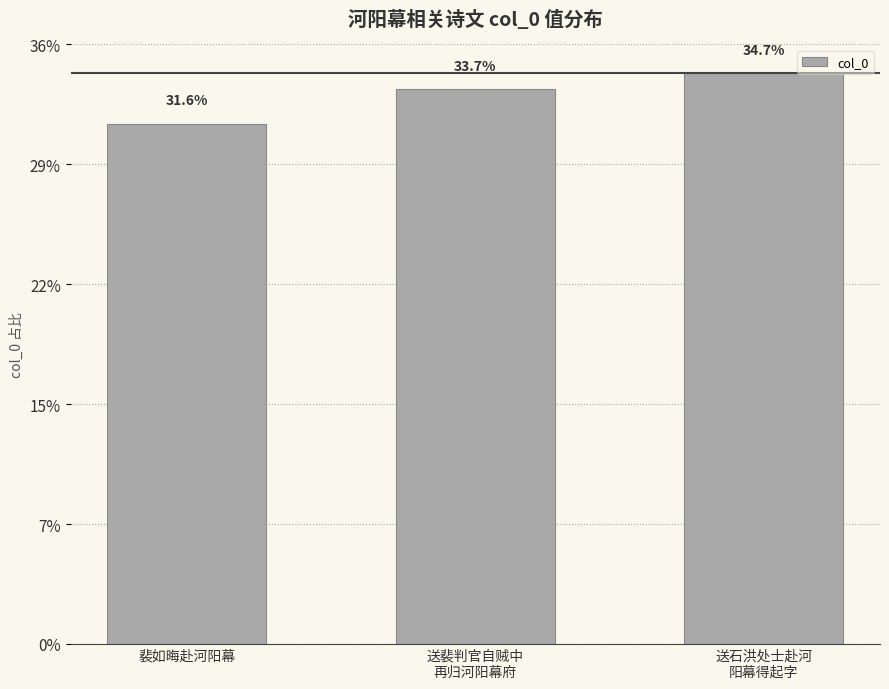

Which label corresponds to the smallest value in the chart?

裴如晦赴河阳幕